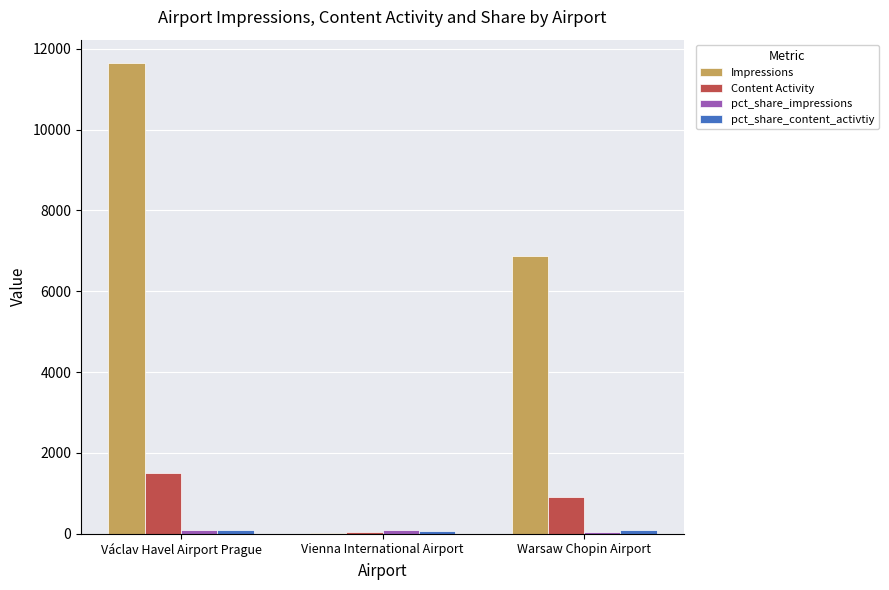

What is the average value of the Content Activity series?

821.3